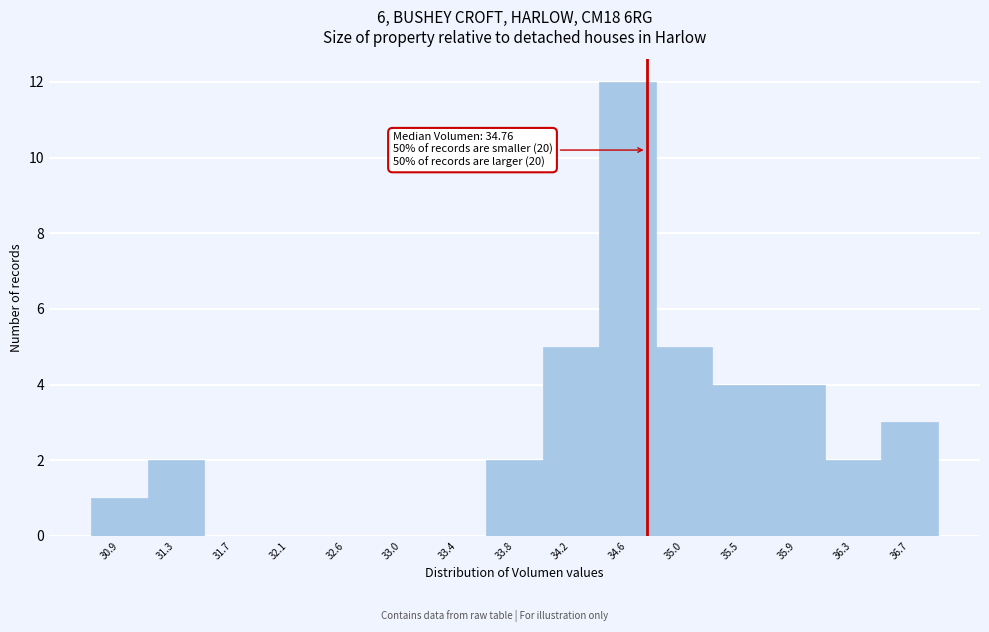

Which range on the x-axis has the tallest bar?

34.40 to 34.85